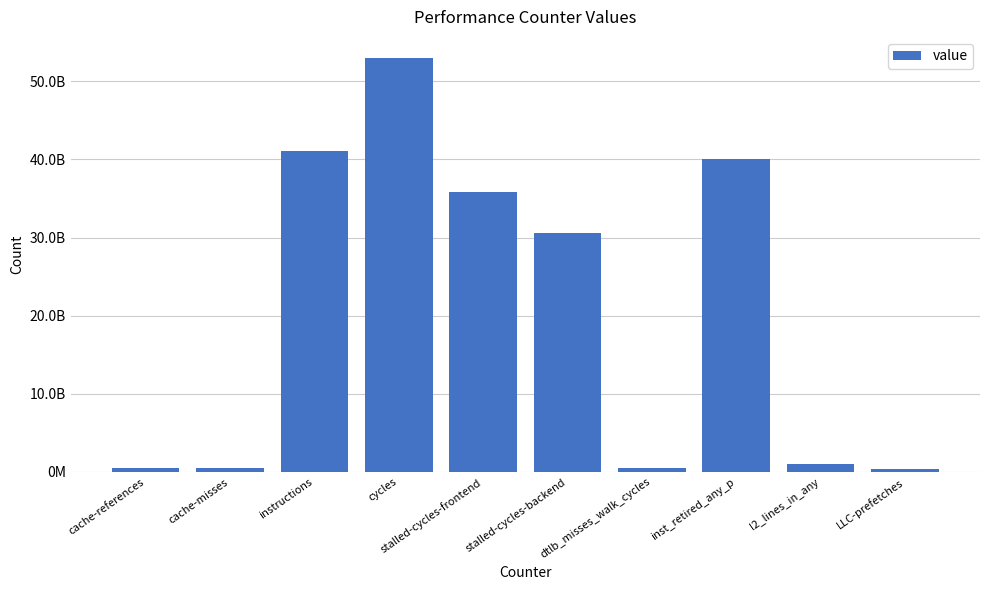

Which category has the highest value across all series?

cycles